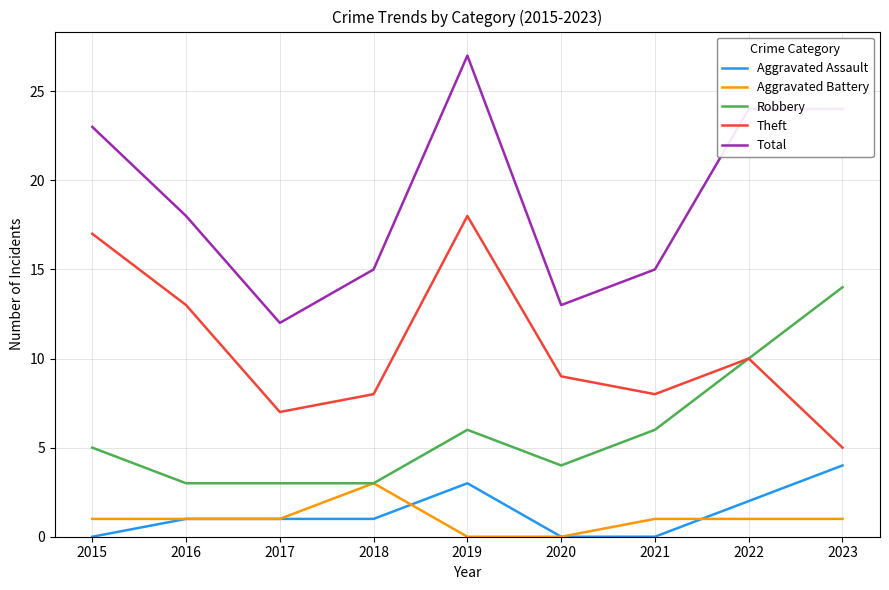

Which series changed the most between 2020 and 2022?

Total